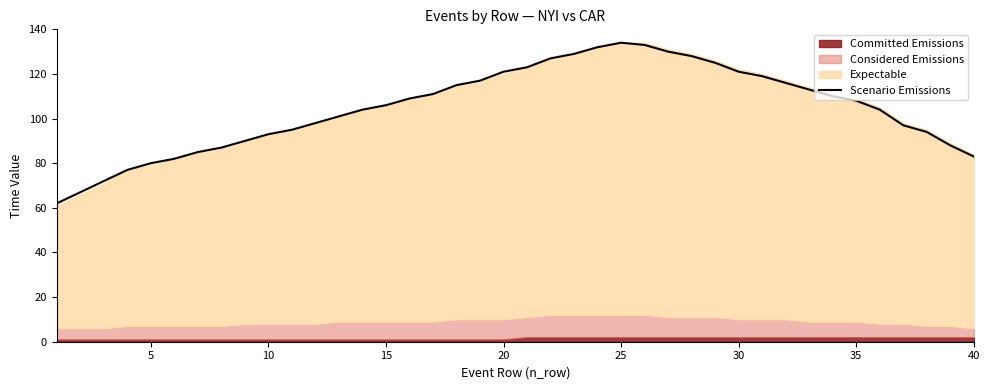

What is the value of the 12th point from the left?

98